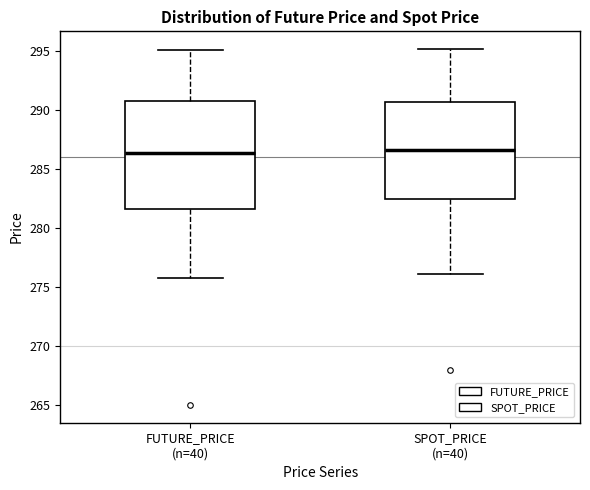

Where does the lower whisker of the box for SPOT_PRICE (n=40) end on the y-axis? The values are not printed on the chart, so give them approximately, as read against the axis.

276.0